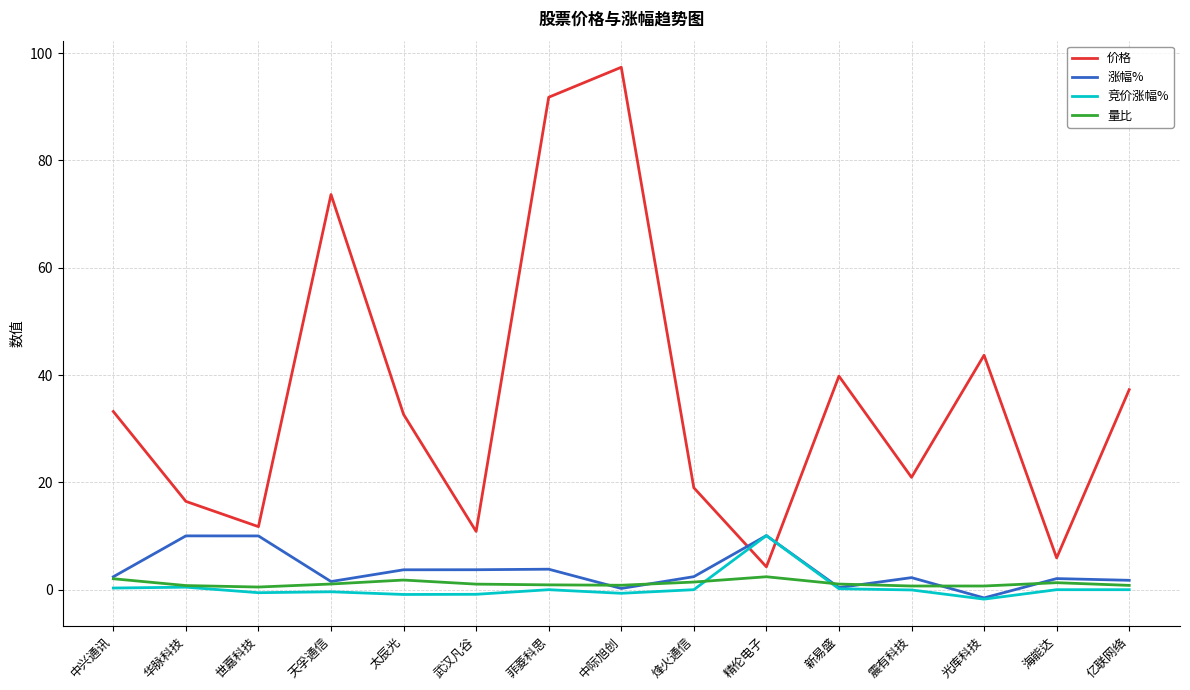

True or false: 价格 and 涨幅% cross at least once.

True